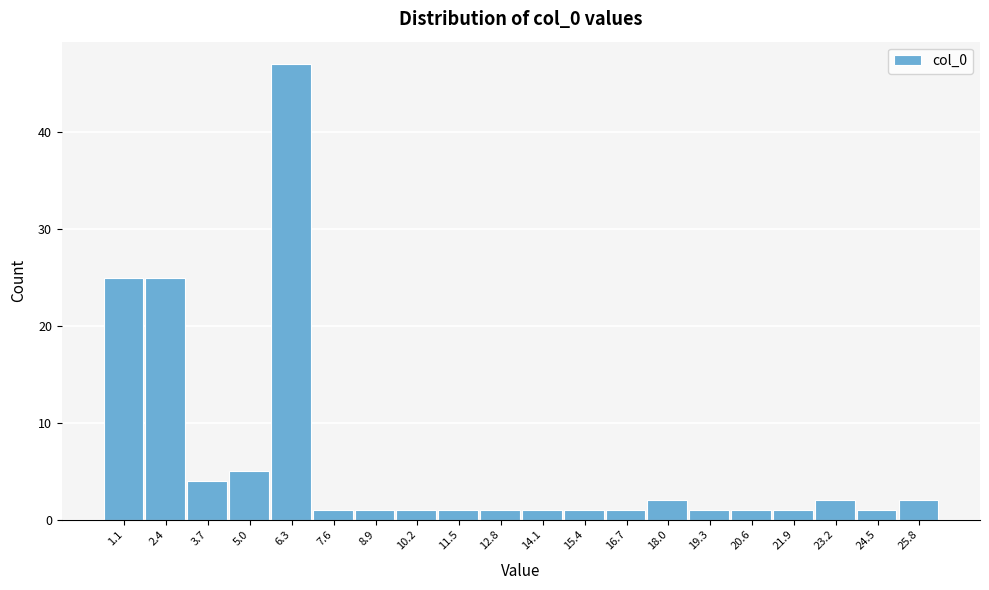

Reading left to right, transcribe all the data shown in this chart.

25	25	4	5	47	1	1	1	1	1	1	1	1	2	1	1	1	2	1	2